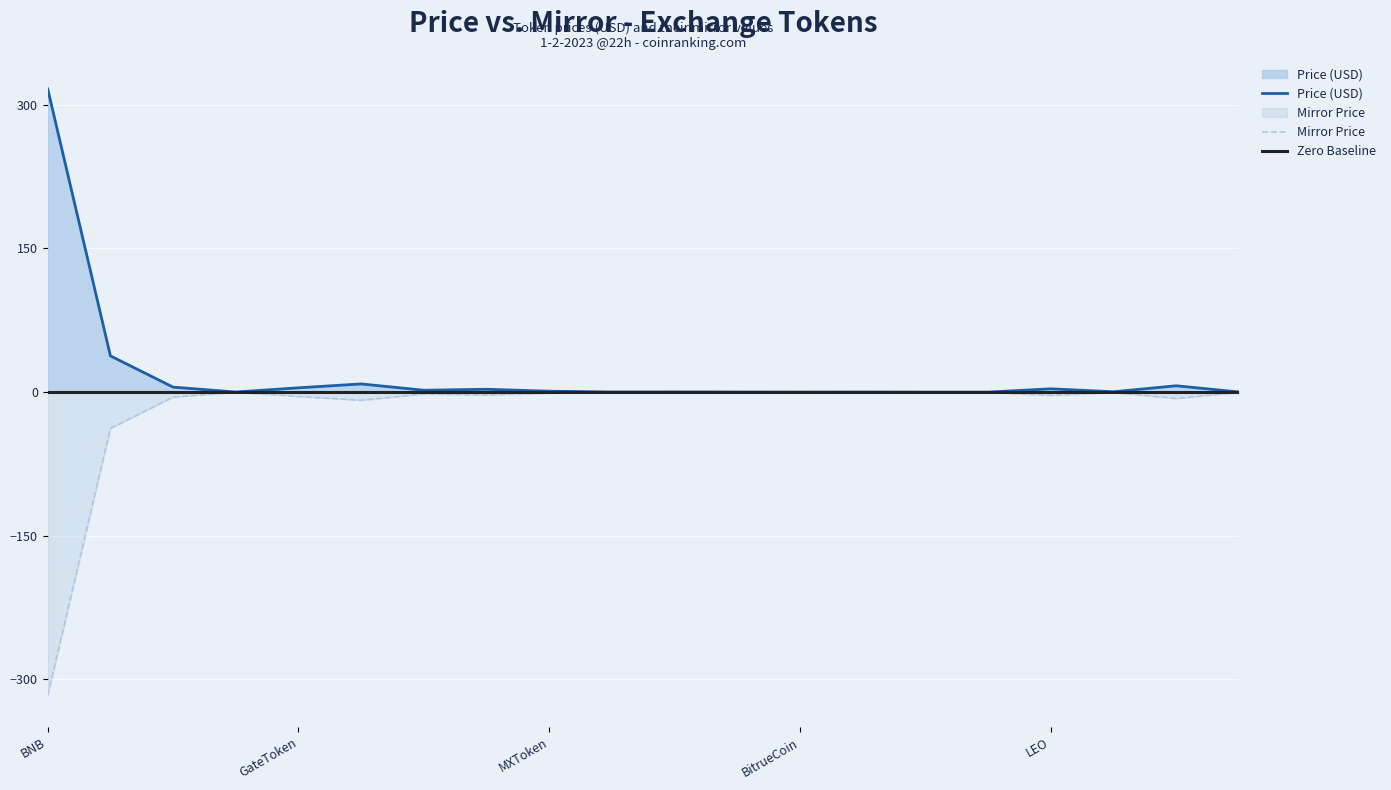

What is the minimum value for Mirror Price?

-316.6